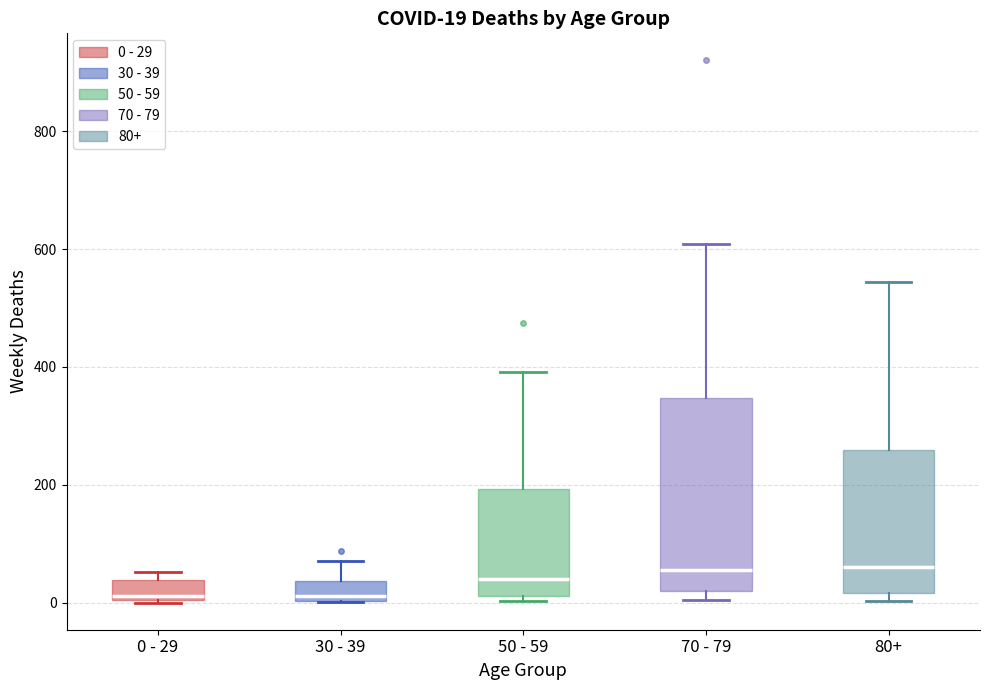

Which box is the tallest, from its lower edge to its upper edge?

70 - 79